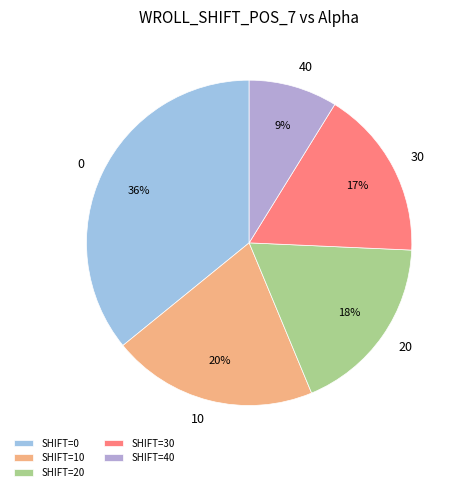

To the nearest percent, what percentage of the pie is 20?

18%